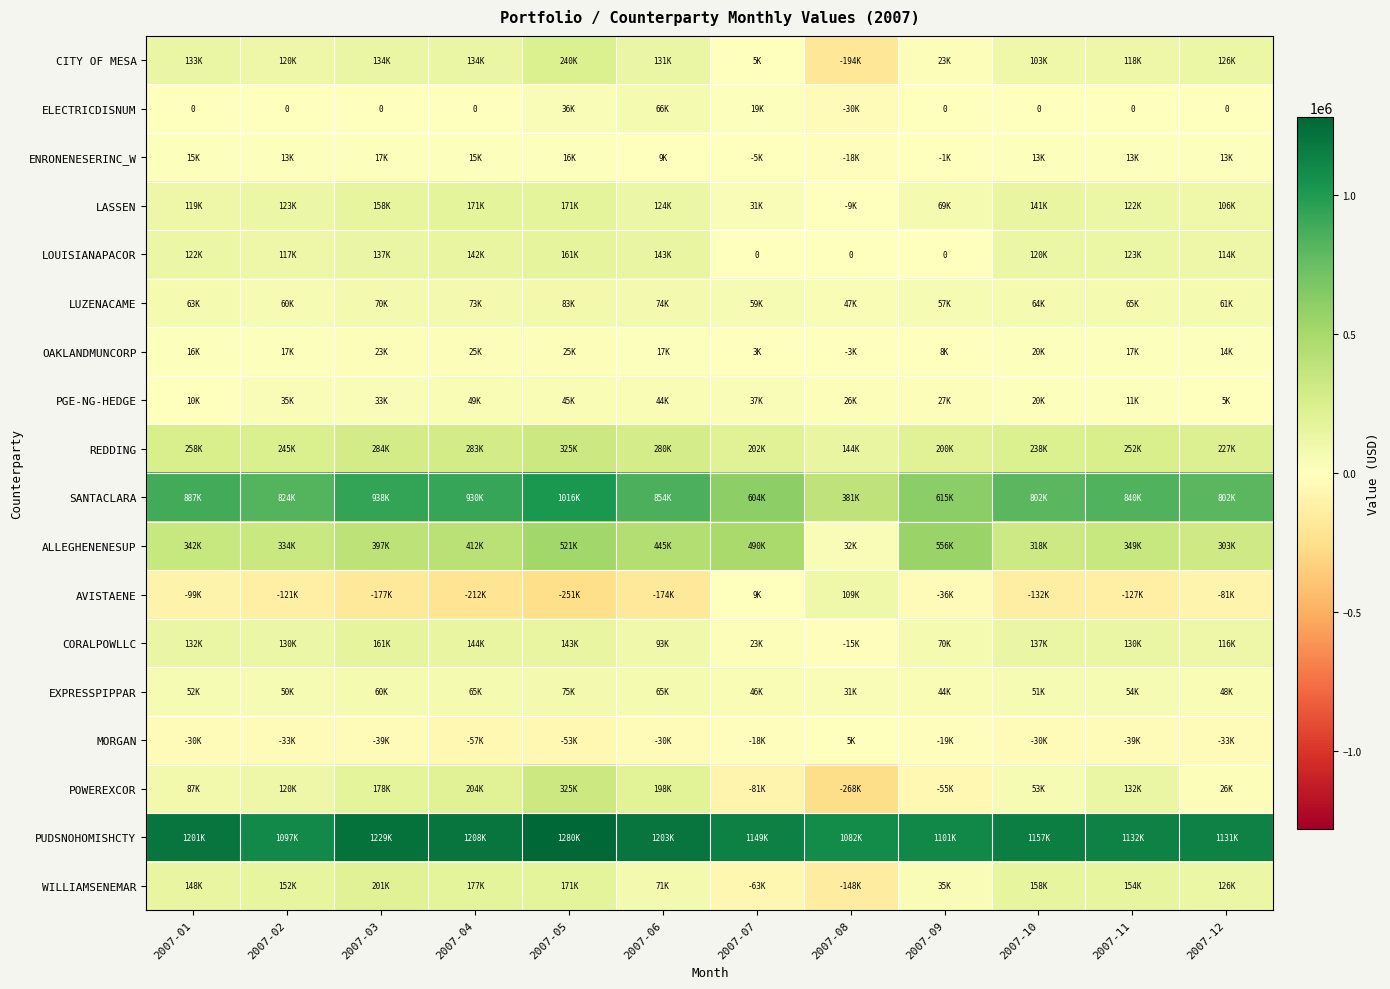

Between 2007-12 and 2007-02, which is larger?

2007-12